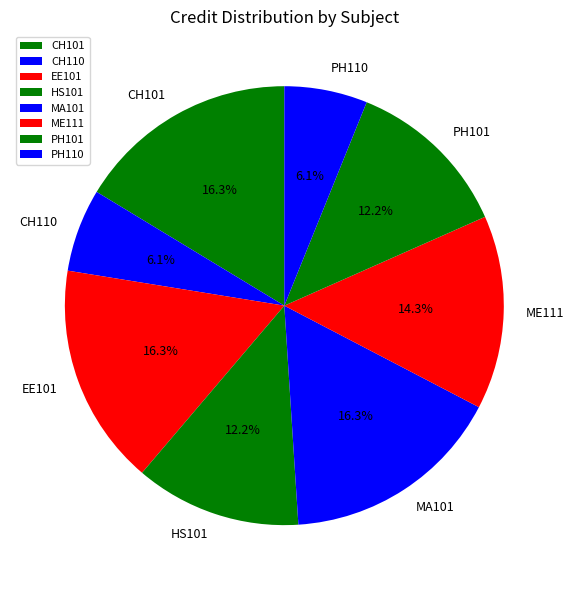

True or false: HS101 accounts for 12% of the total.

True